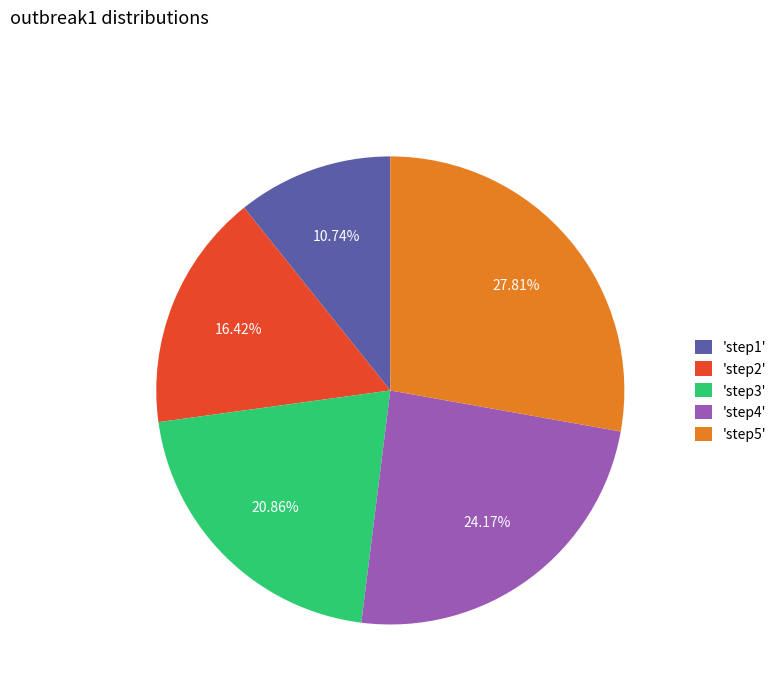

Does any single category account for the majority?

No